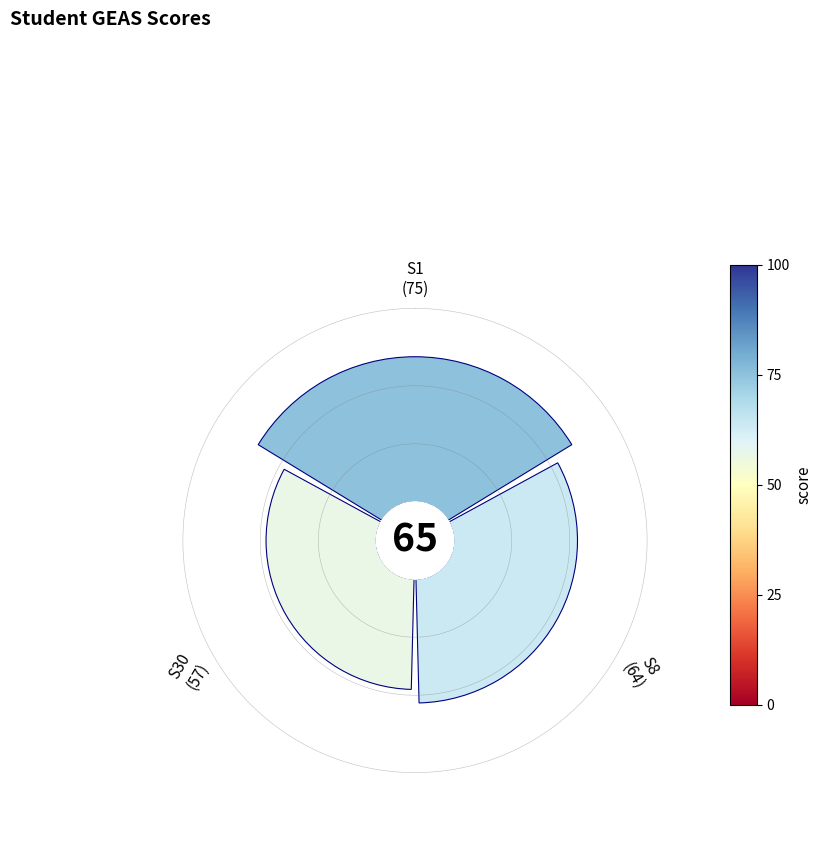

Combined, what portion of the pie is 90° and 45°?

61.7%